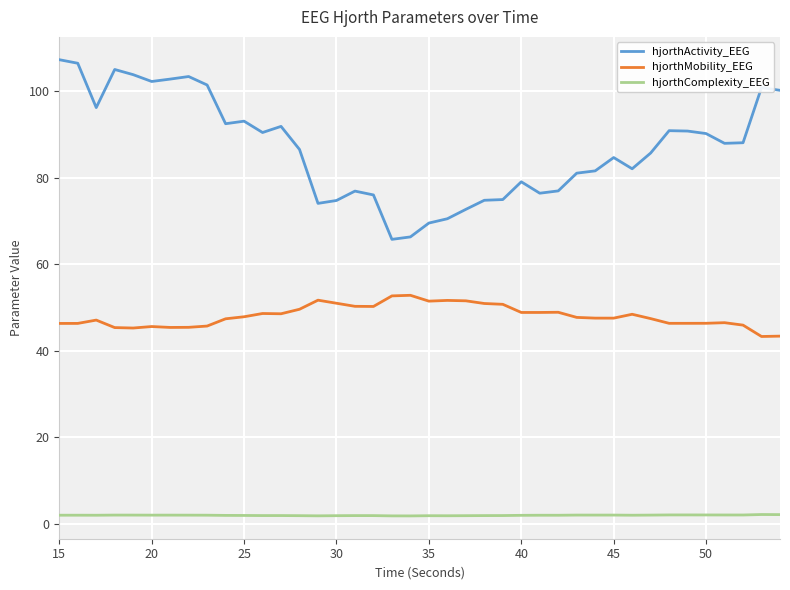

Which series has the largest total across all categories?

hjorthActivity_EEG